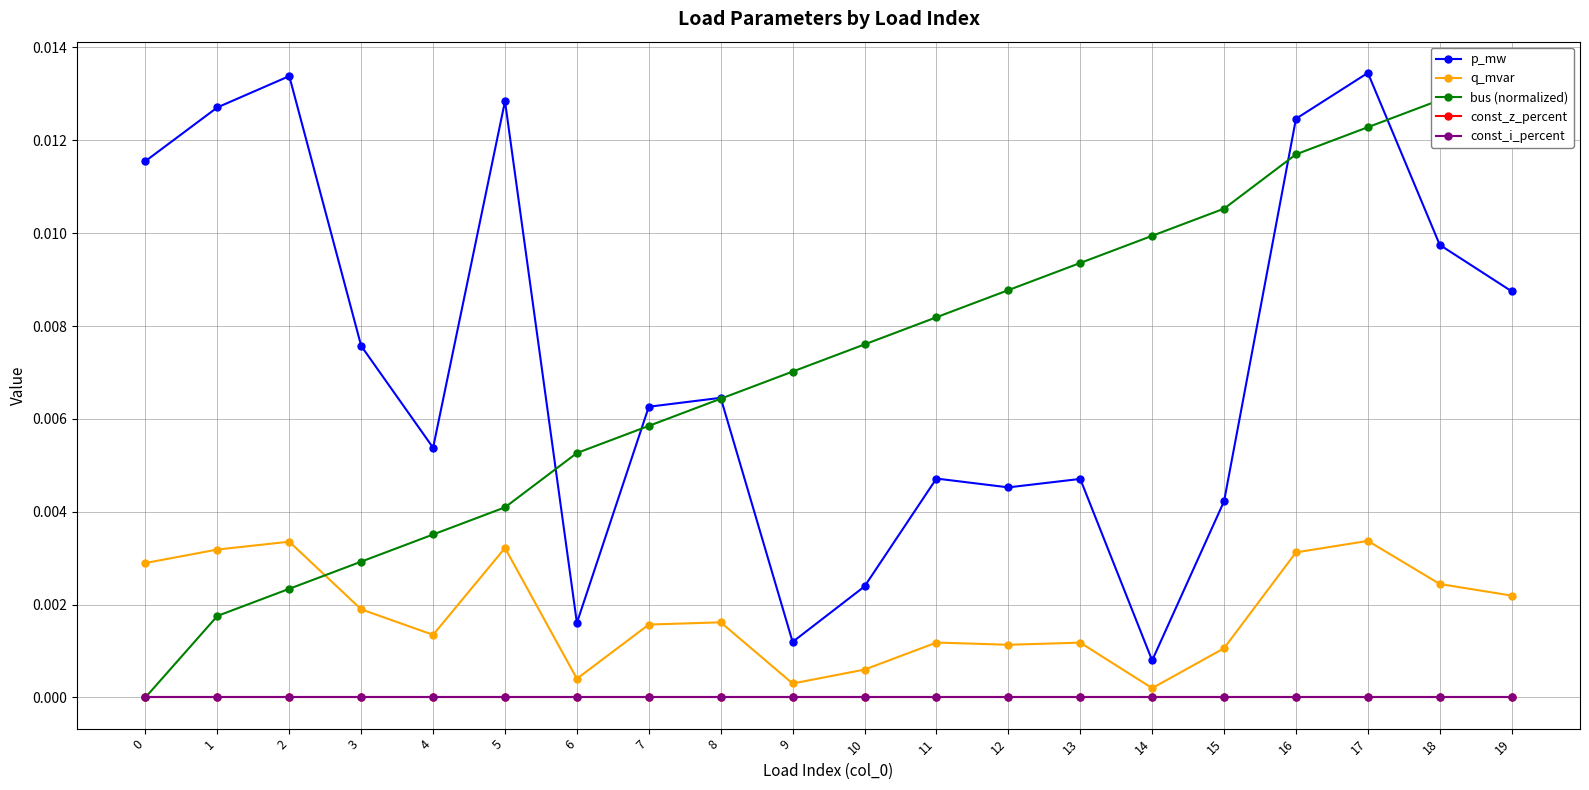

Which series has the largest range (max minus min)?

bus (normalized)